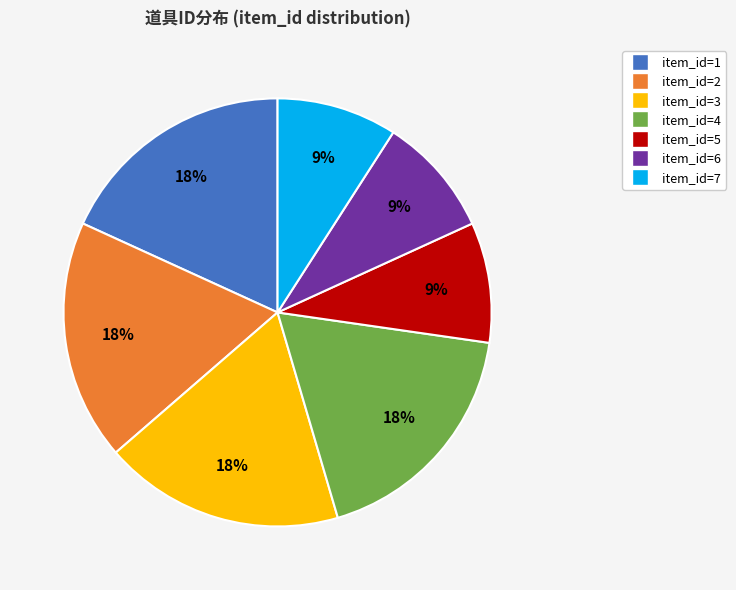

Is there any slice that represents more than half of the pie?

No